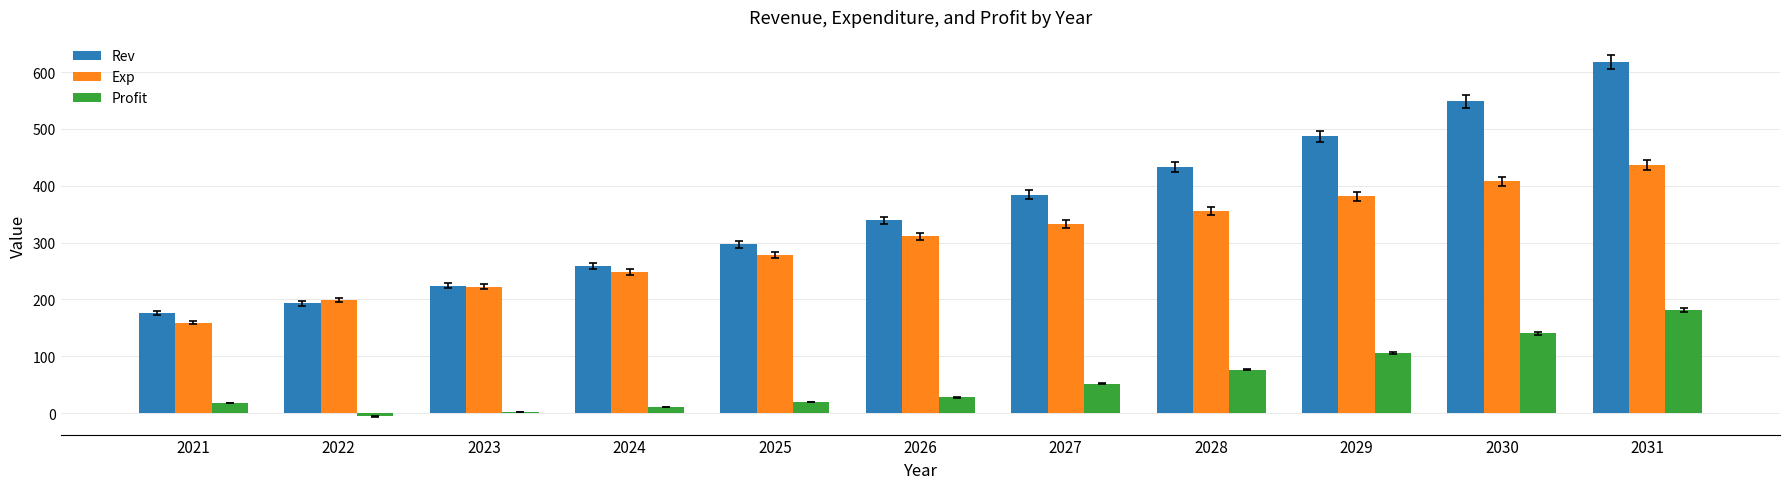

Which label corresponds to the largest value in the chart?

2031